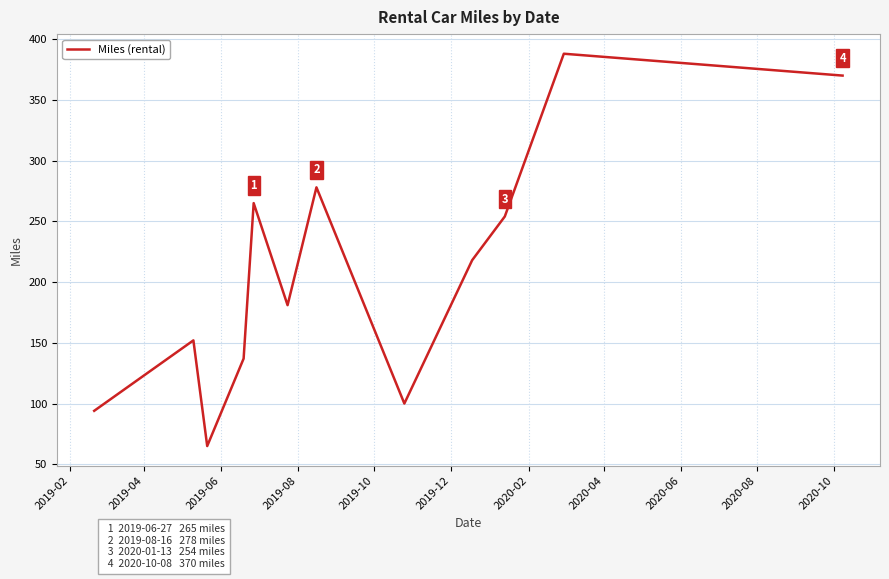

What is the difference between the maximum and minimum values?

323